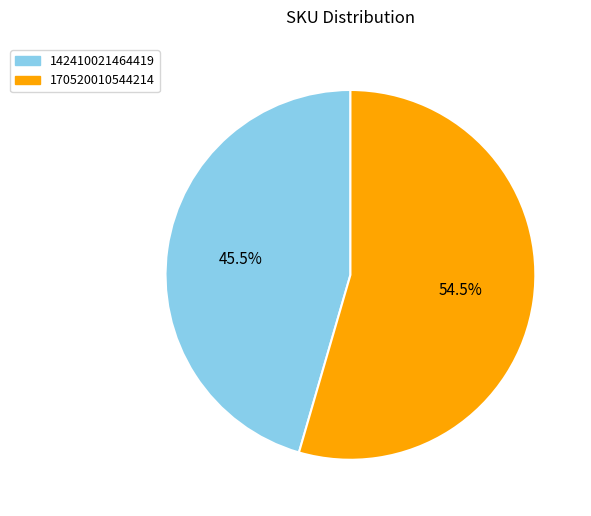

Count the number of slices in the pie.

2